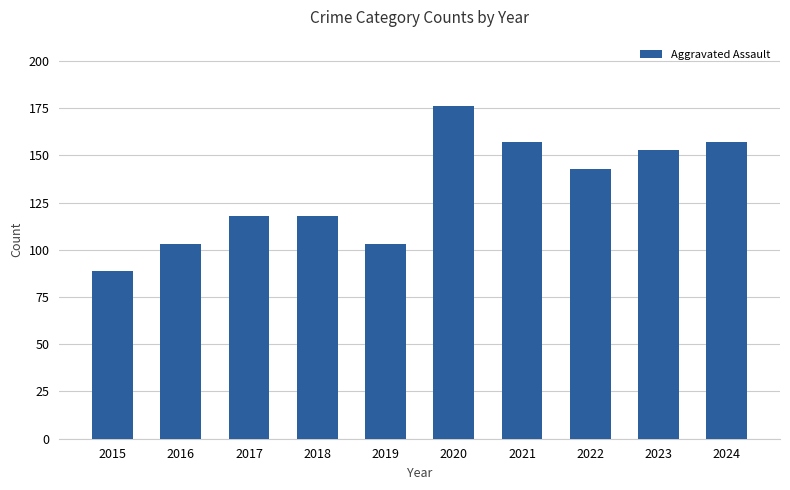

Reading right to left, extract all data points from this chart.

2024=157	2023=153	2022=143	2021=157	2020=176	2019=103	2018=118	2017=118	2016=103	2015=89